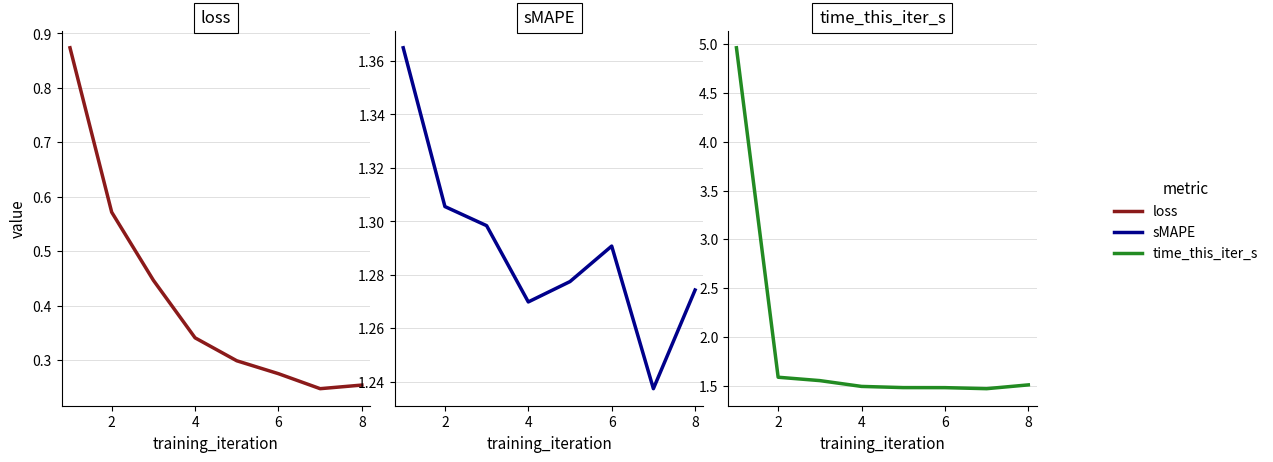

Reading right to left, extract all data points from this chart.

loss: 0.3	0.2	0.3	0.3	0.3	0.4	0.6	0.9
sMAPE: 1.3	1.2	1.3	1.3	1.3	1.3	1.3	1.4
time_this_iter_s: 1.5	1.5	1.5	1.5	1.5	1.6	1.6	5.0